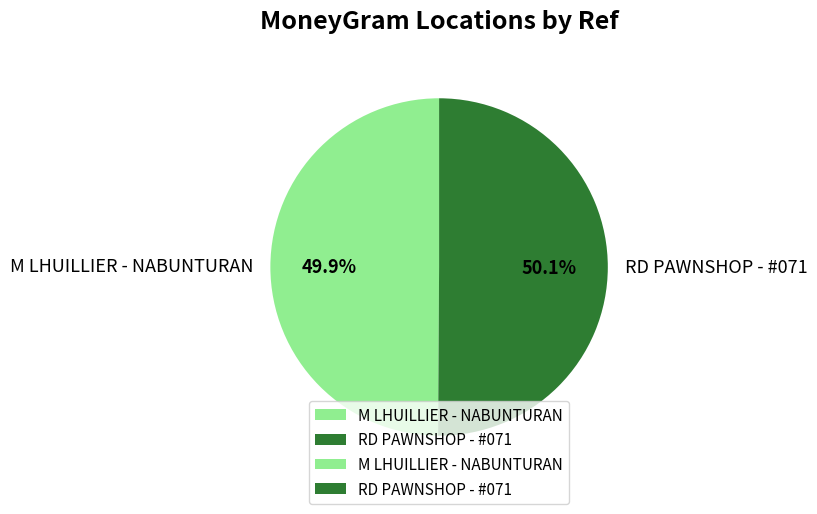

What is the ratio of the value at M LHUILLIER - NABUNTURAN to the value at RD PAWNSHOP - #071?

1.0